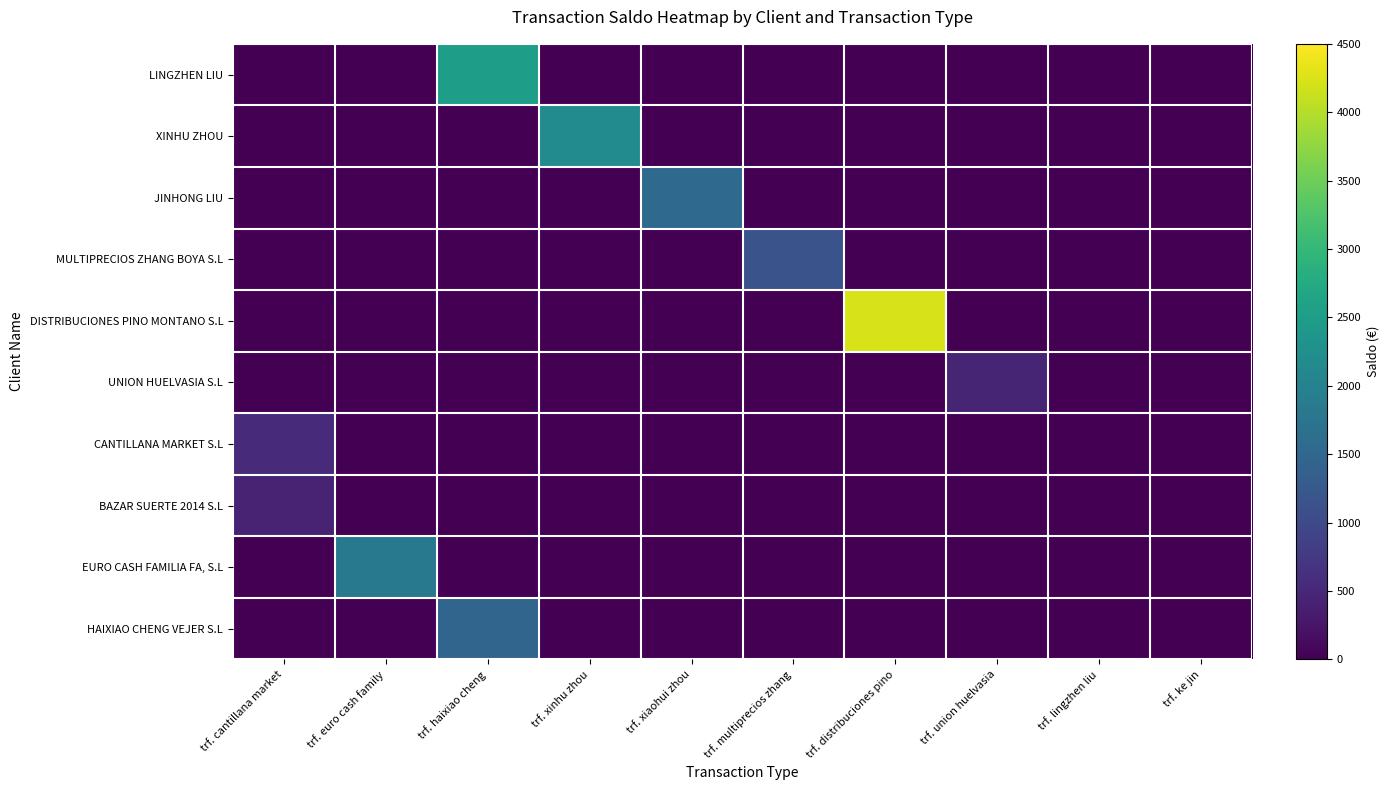

Which series changed the most between trf. haixiao cheng and trf. ke jin?

LINGZHEN LIU